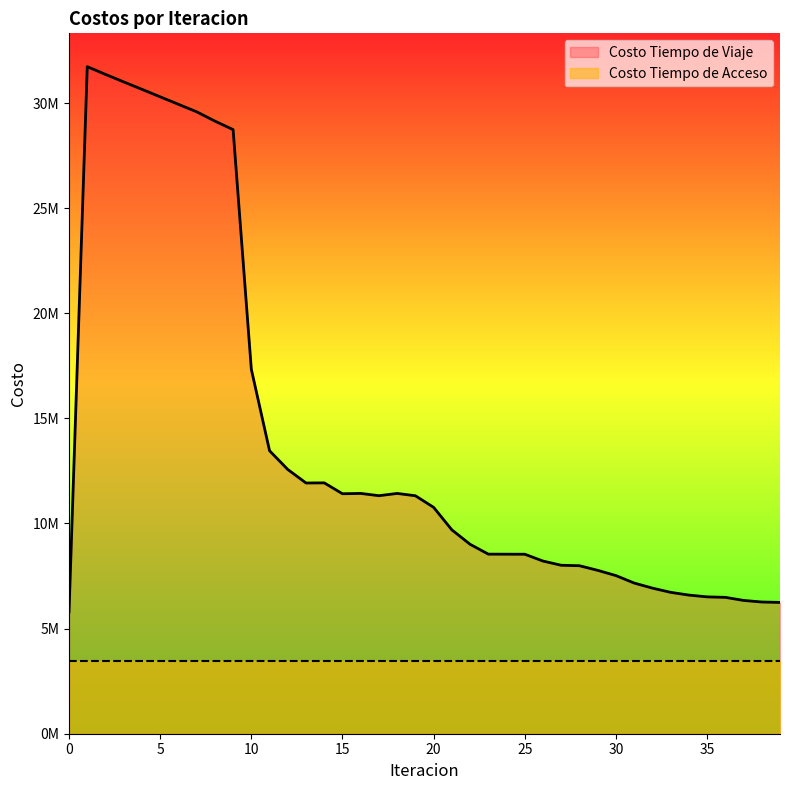

What value does the data have at 29?

7771854.3